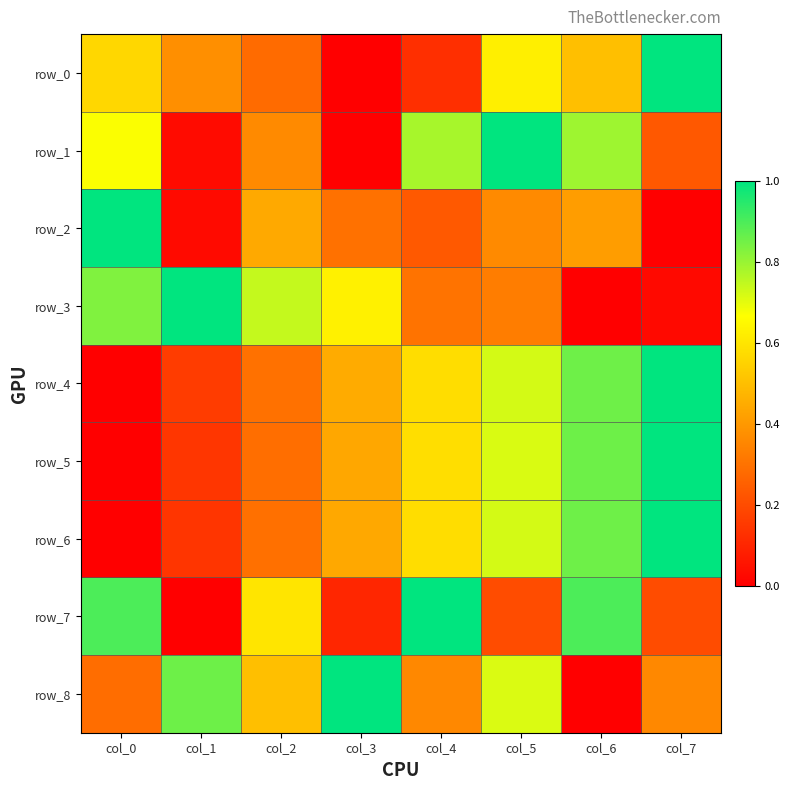

Which series changed the most between col_1 and col_7?

row_3